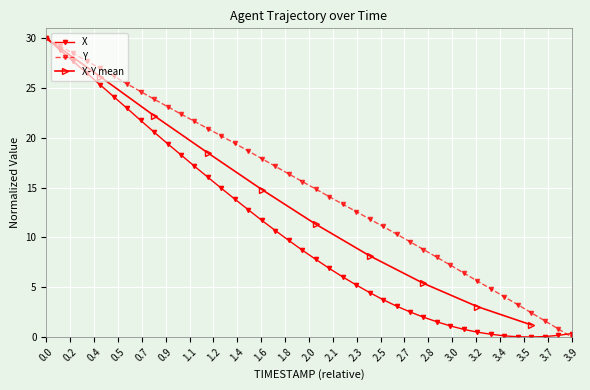

True or false: Y has more than 1 points higher than both neighbors.

False